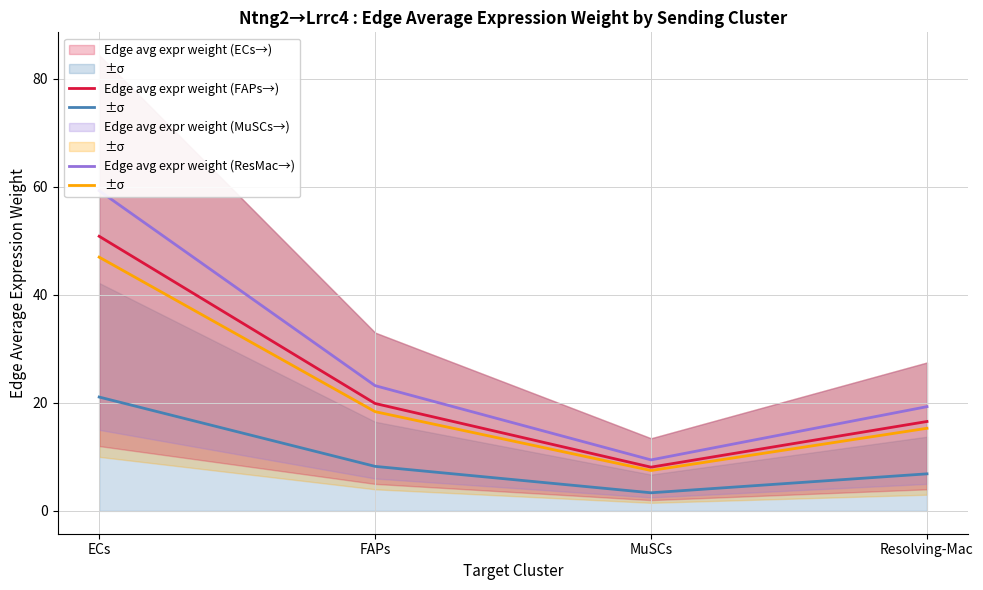

True or false: Edge avg expr weight (FAPs→) and Edge avg expr weight (ResMac→) cross at least once.

False